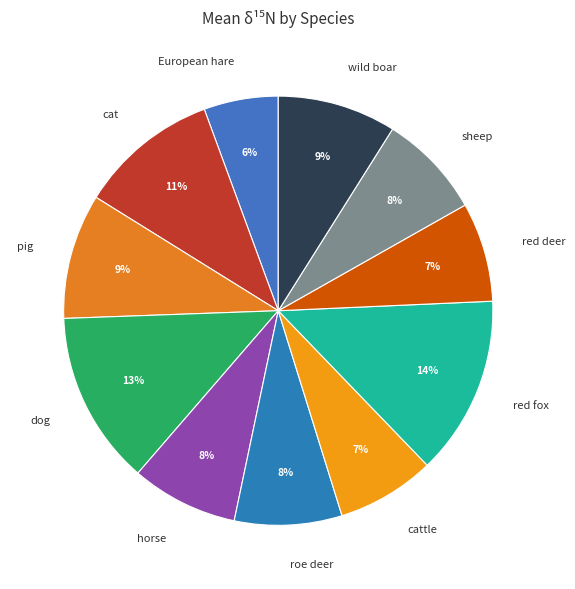

Which slice is the smallest?

European hare